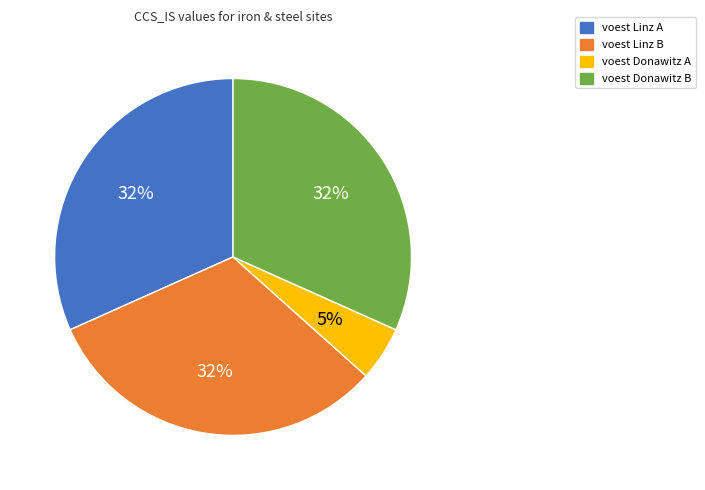

How many segments does this pie chart have?

4